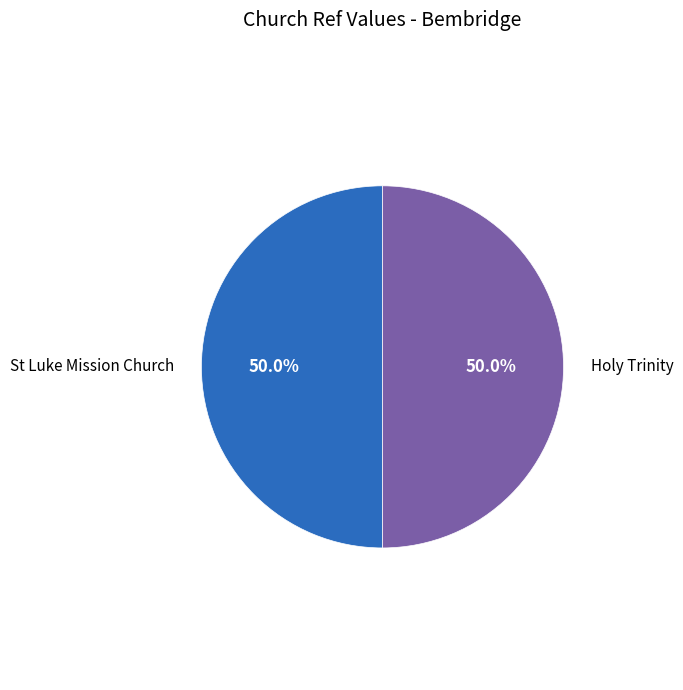

How many segments does this pie chart have?

2